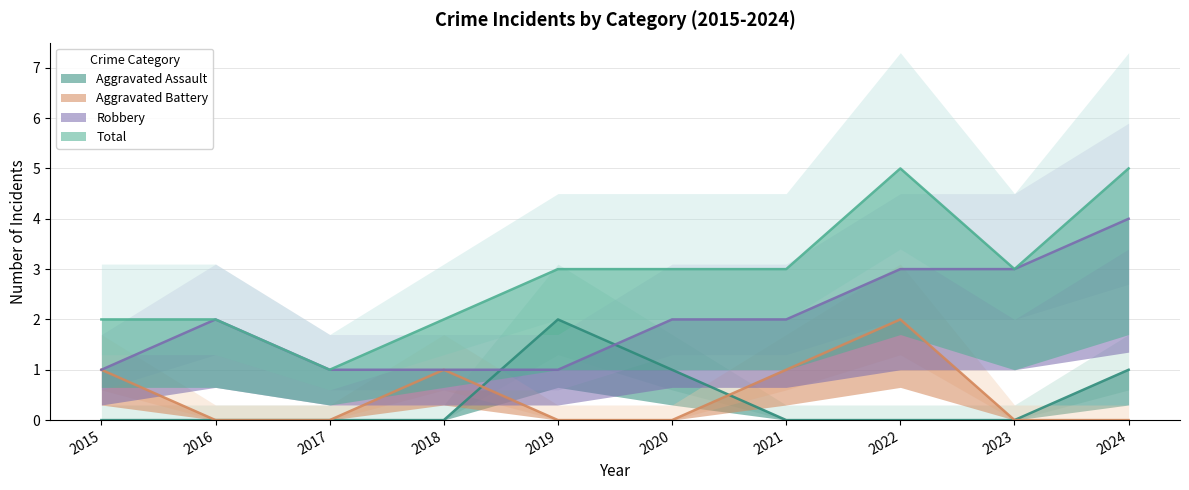

Is the value of Total at 2016 greater than the value of Aggravated Assault at 2017?

Yes